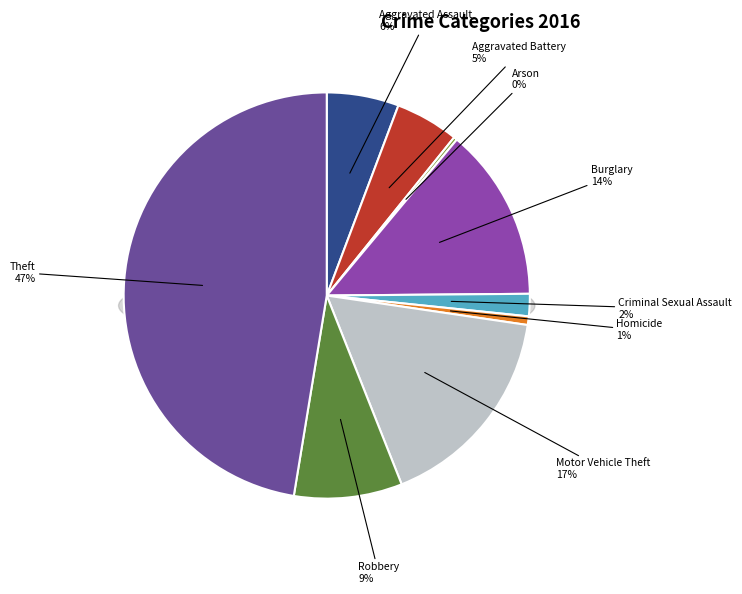

To the nearest percent, what is the combined percentage of Criminal Sexual Assault and Aggravated Battery?

7%